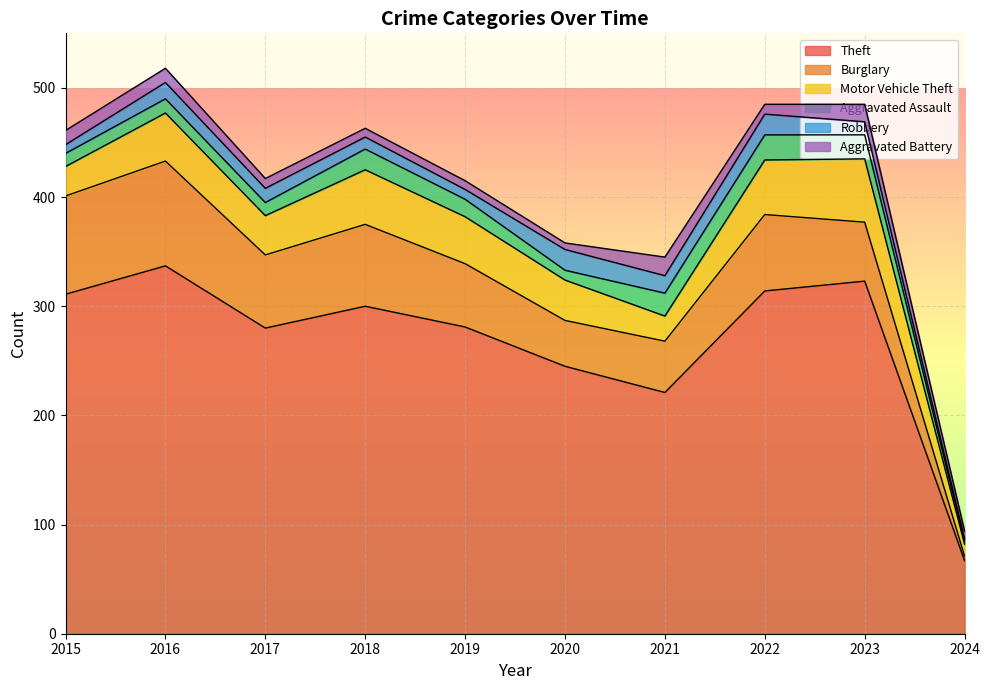

True or false: Burglary has a value of 7 at 2024.

False